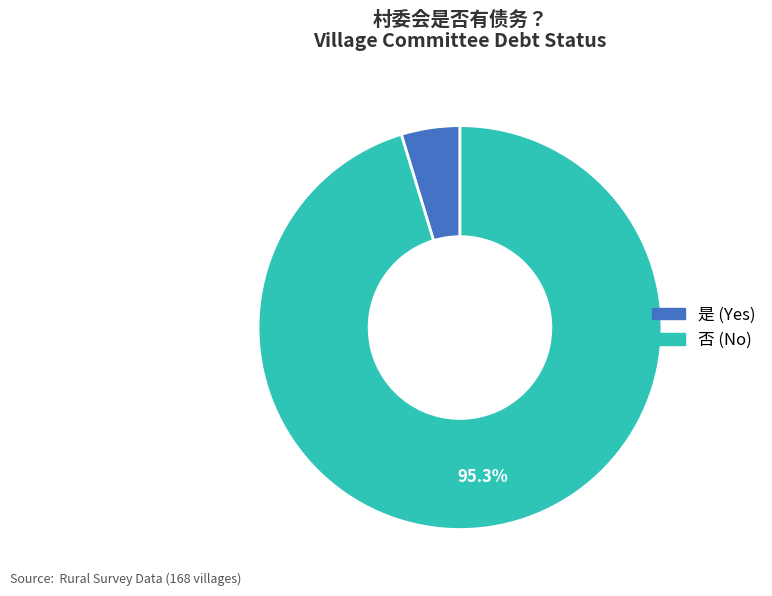

To the nearest percent, what is the combined percentage of 是 and 否?

100%